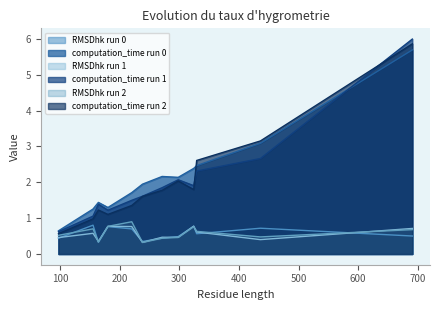

True or false: RMSDhk run 2 has a value of 0.9 at 1ggg/1wdn (220).

True